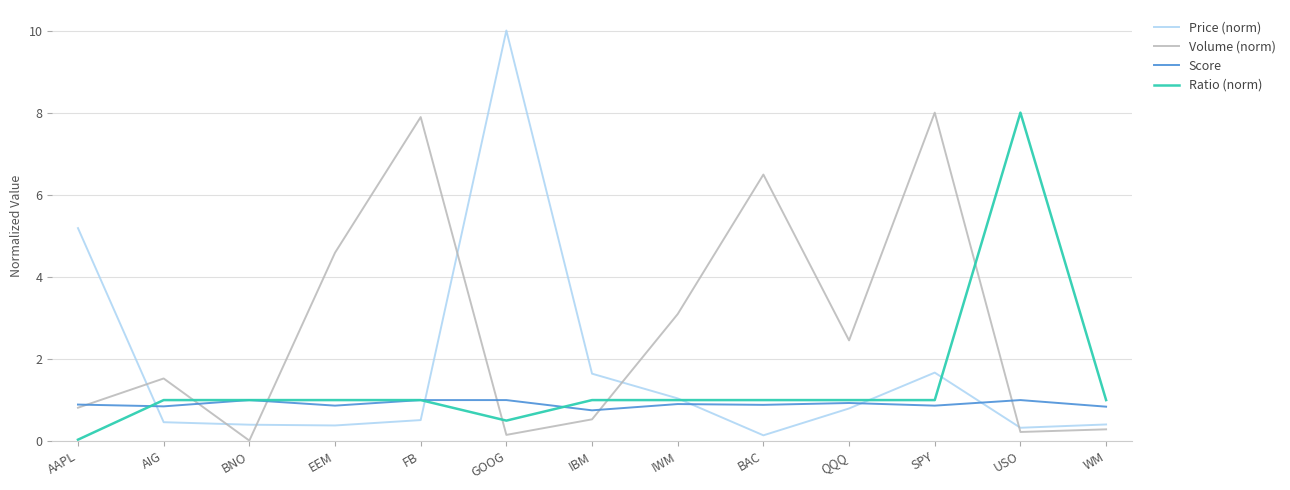

Which series has the largest total across all categories?

Volume (norm)